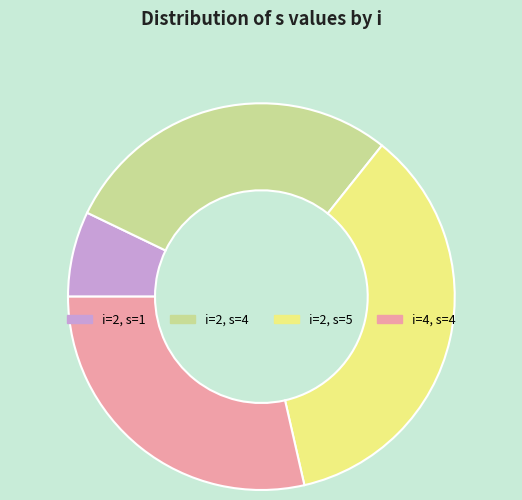

What is the smallest slice in the pie chart?

i=2, s=1